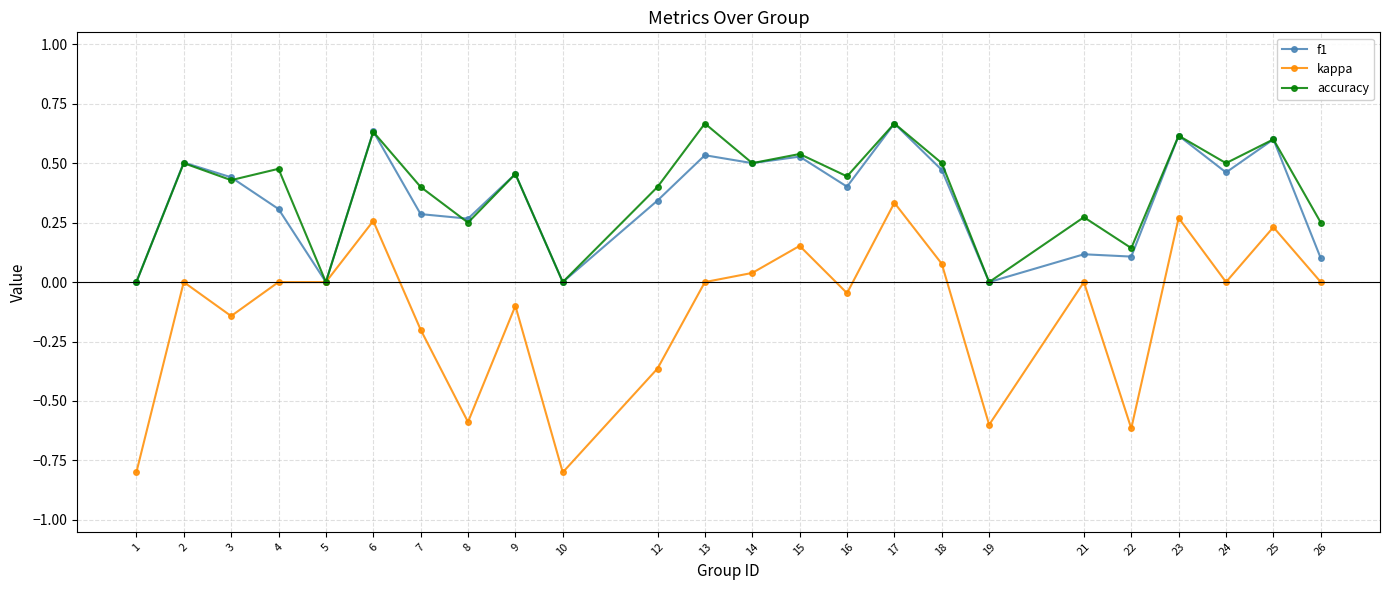

True or false: f1 has more than 2 points higher than both neighbors.

True